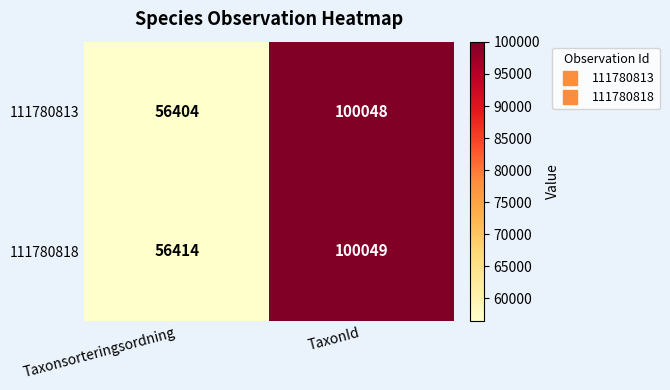

At which label is 111780813 closest to 78226?

Taxonsorteringsordning